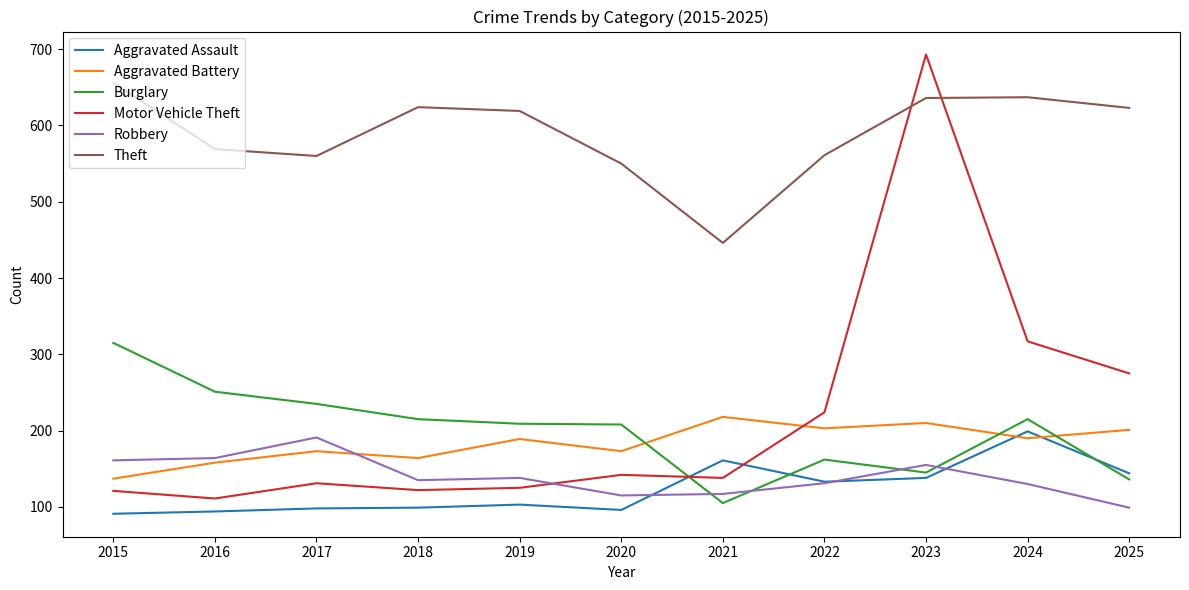

True or false: Aggravated Battery and Aggravated Assault cross at least once.

True